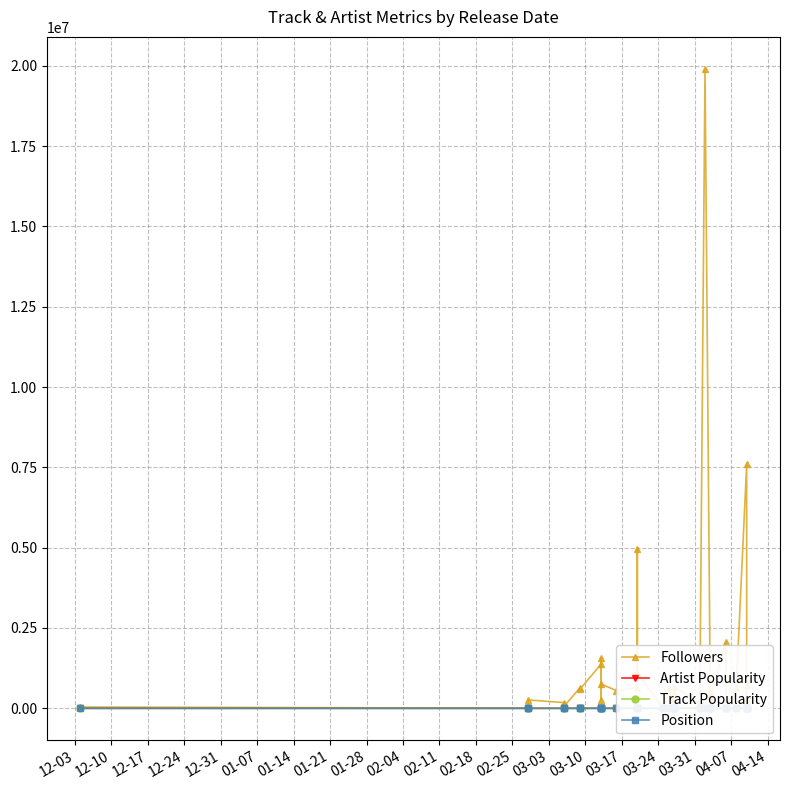

Is the value of Artist Popularity at 37 greater than the value of Followers at 32?

No